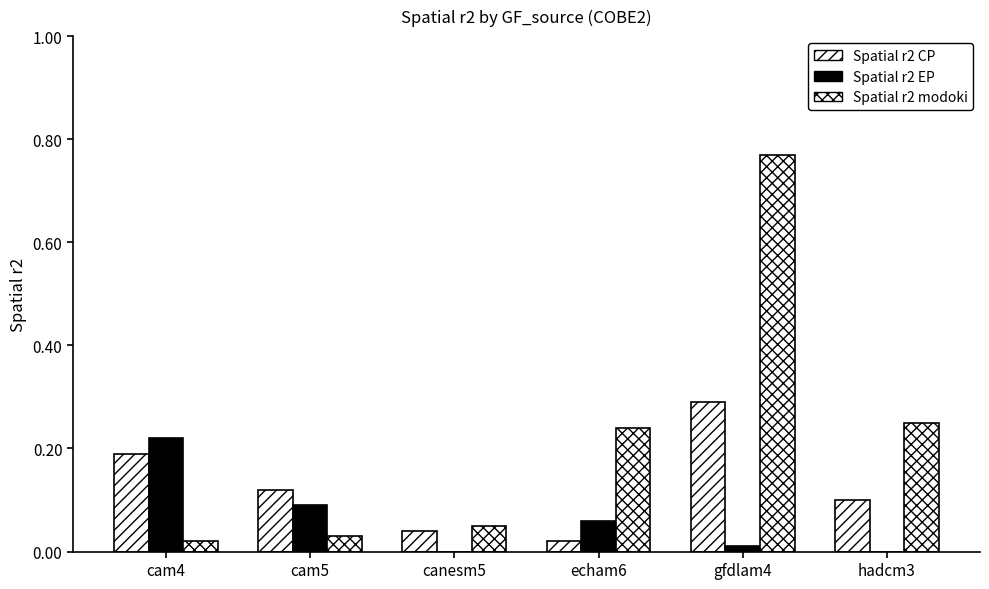

What is the label of the 3rd bar from the left?

canesm5